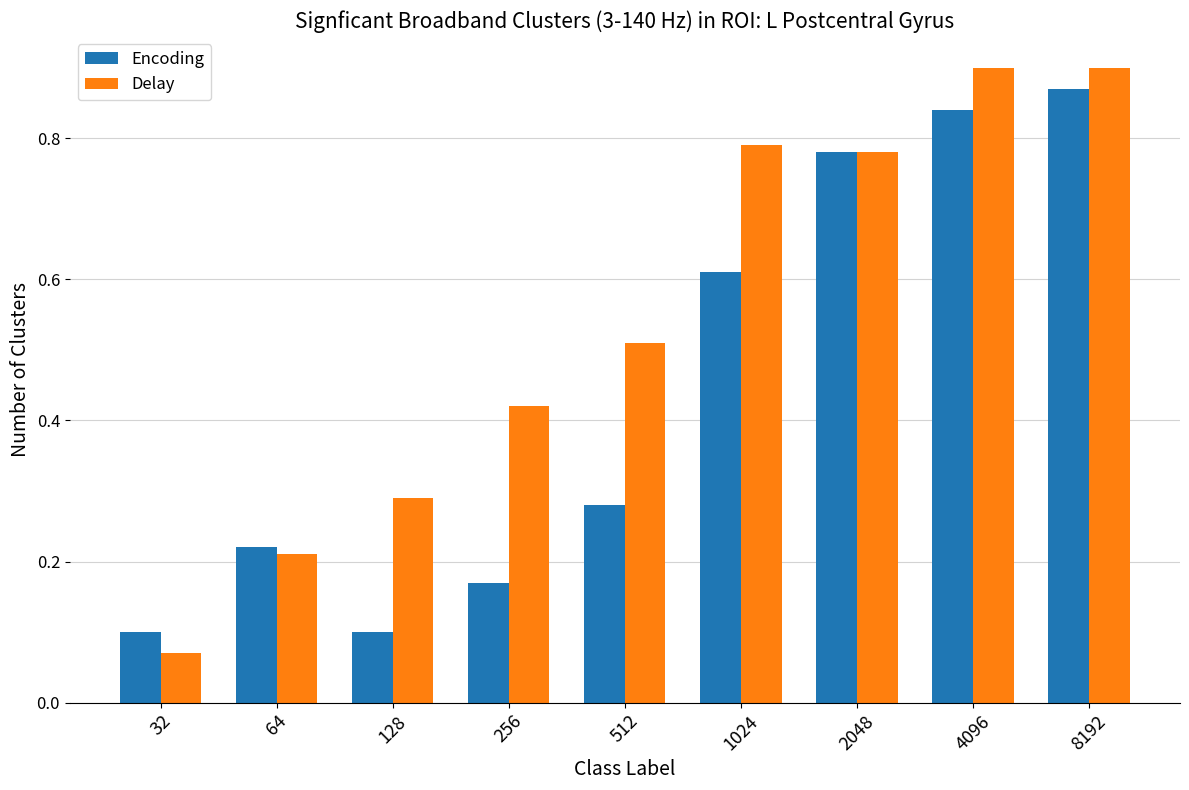

Rank the series by their maximum value, from highest to lowest.

Delay, Encoding